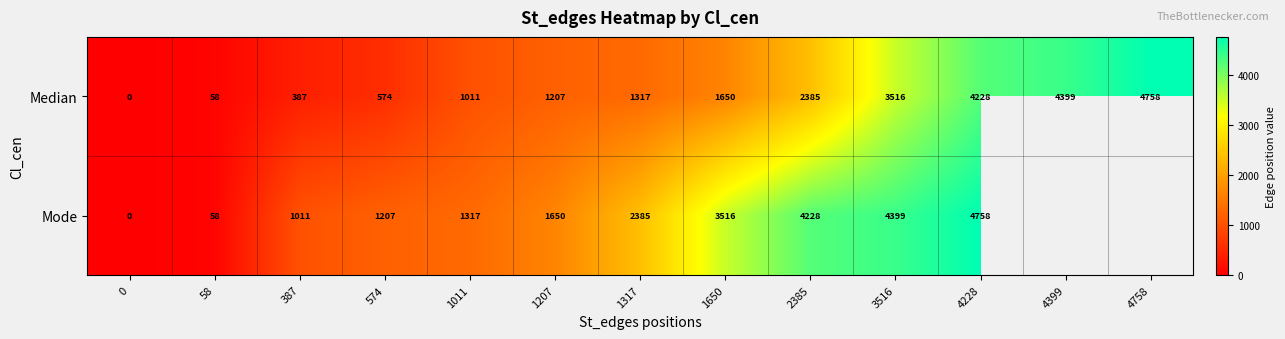

Rank the categories by Median value from lowest to highest.

0, 58, 387, 574, 1011, 1207, 1317, 1650, 2385, 3516, 4228, 4399, 4758